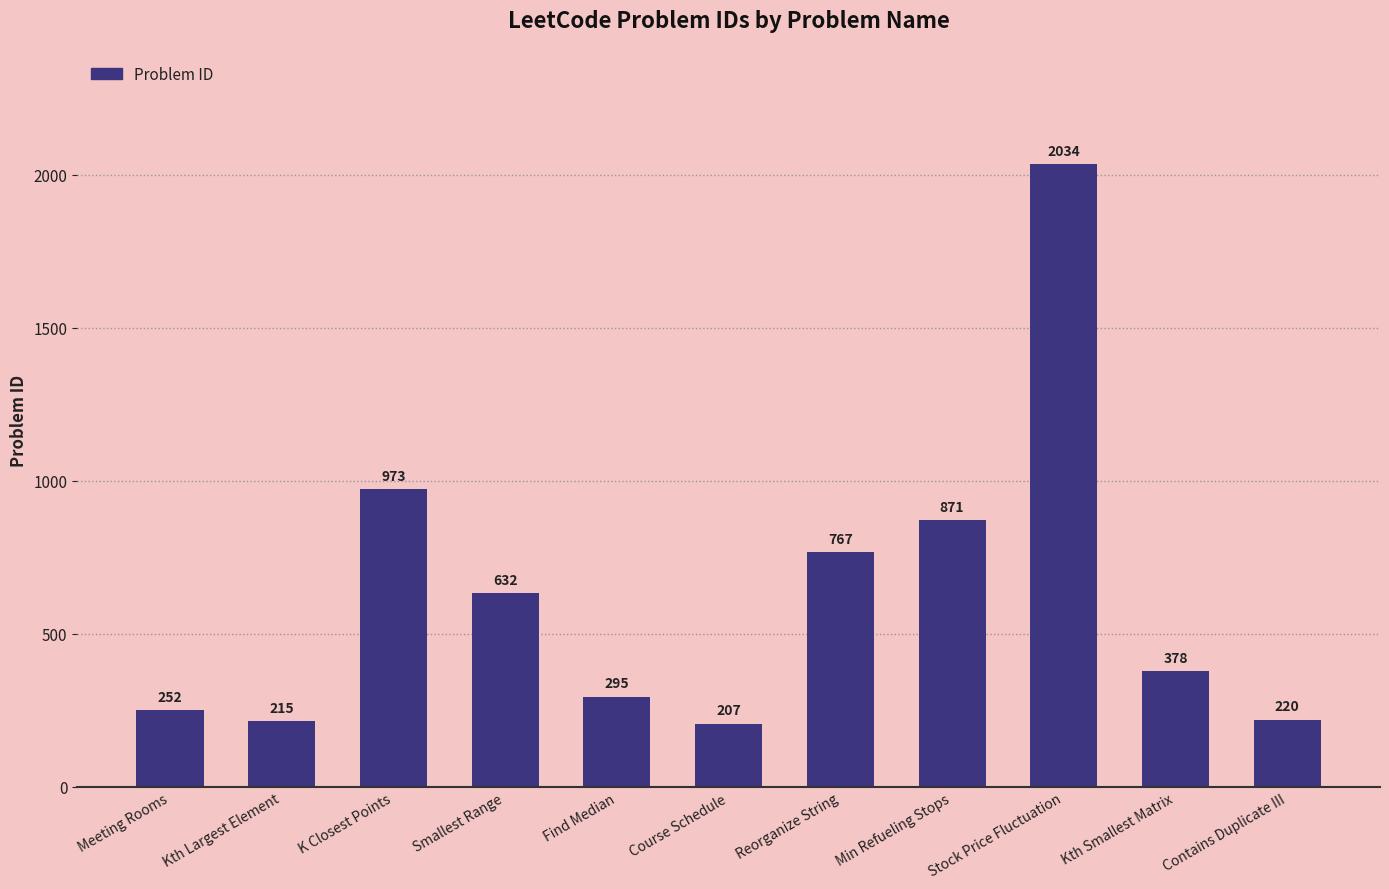

Is it true that the value at Min Refueling Stops is 1163?

False